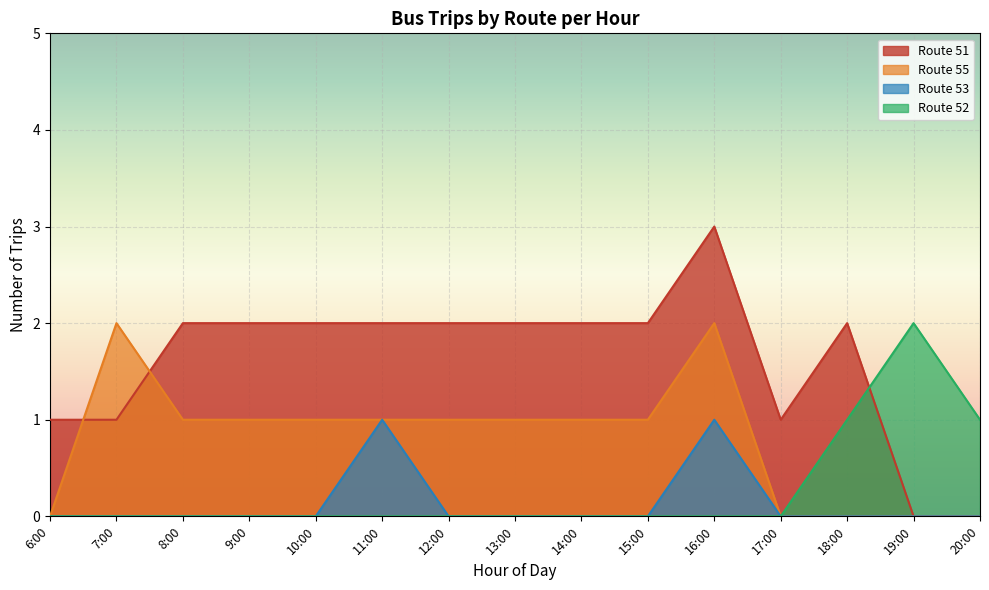

How many lines are shown in the chart?

4